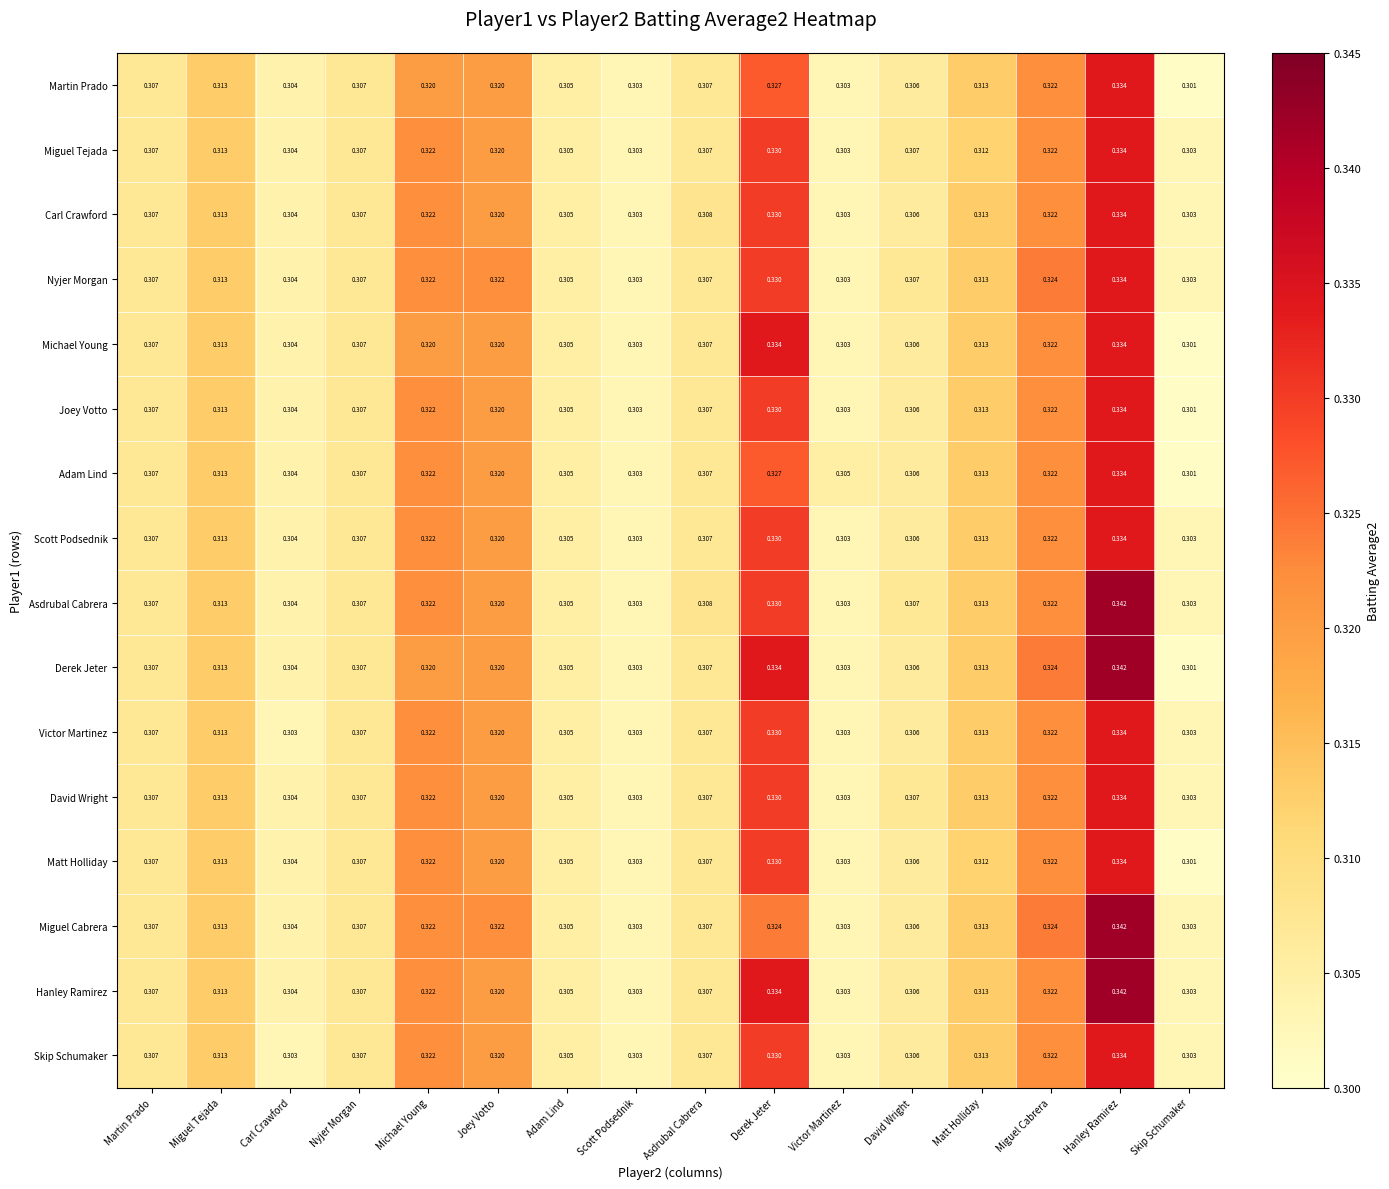

At which category is the sum across all series the highest?

Hanley Ramirez